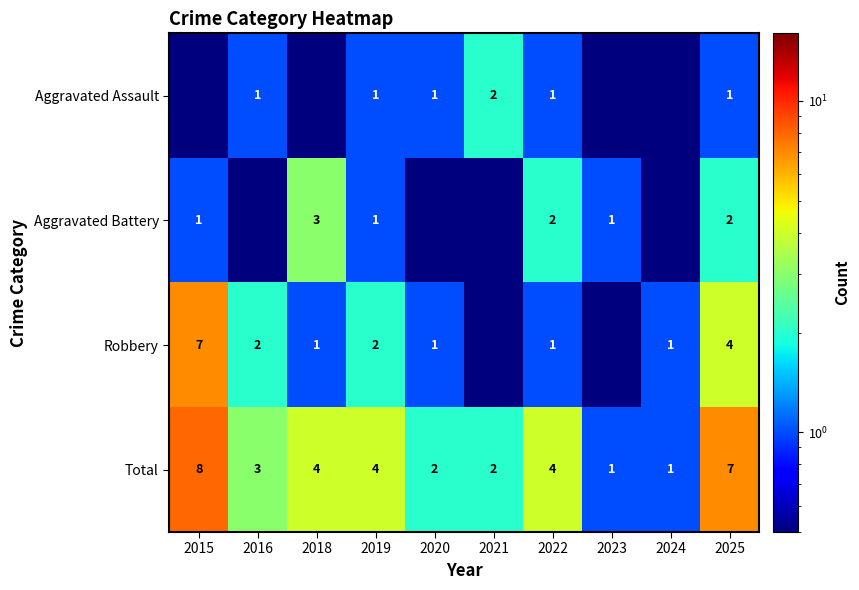

What is the difference between the Total values at 2025 and 2024?

6.0